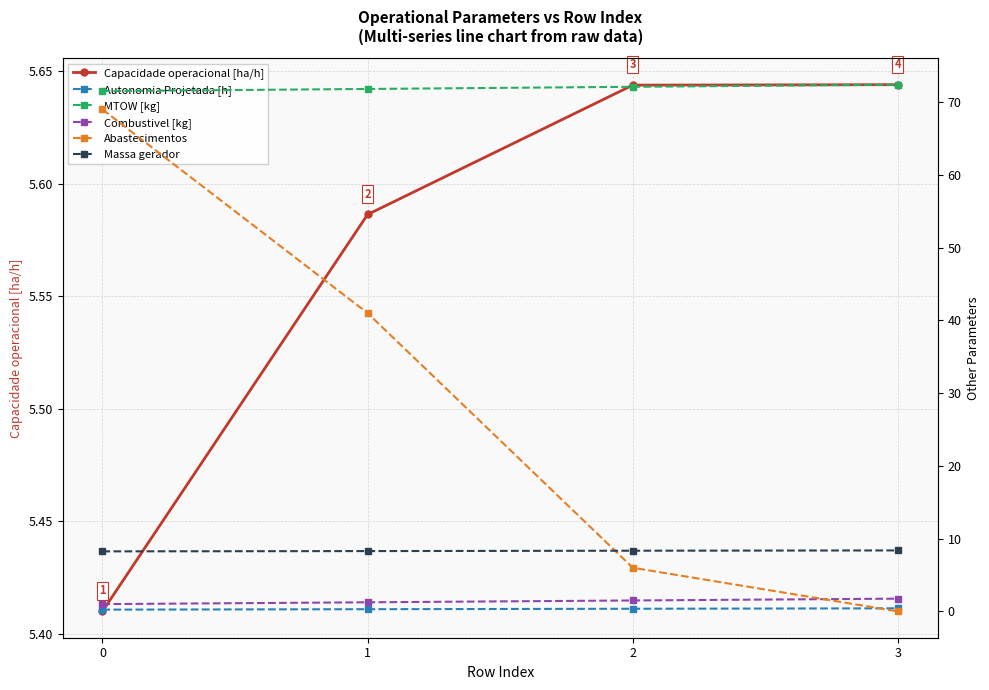

What is the sum of the Massa gerador values at 1 and 2?

16.6